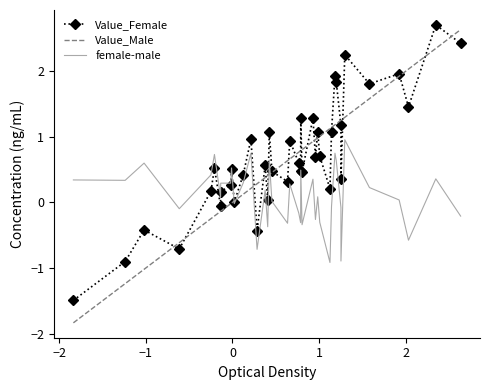

Which series has the largest range (max minus min)?

Value_Male